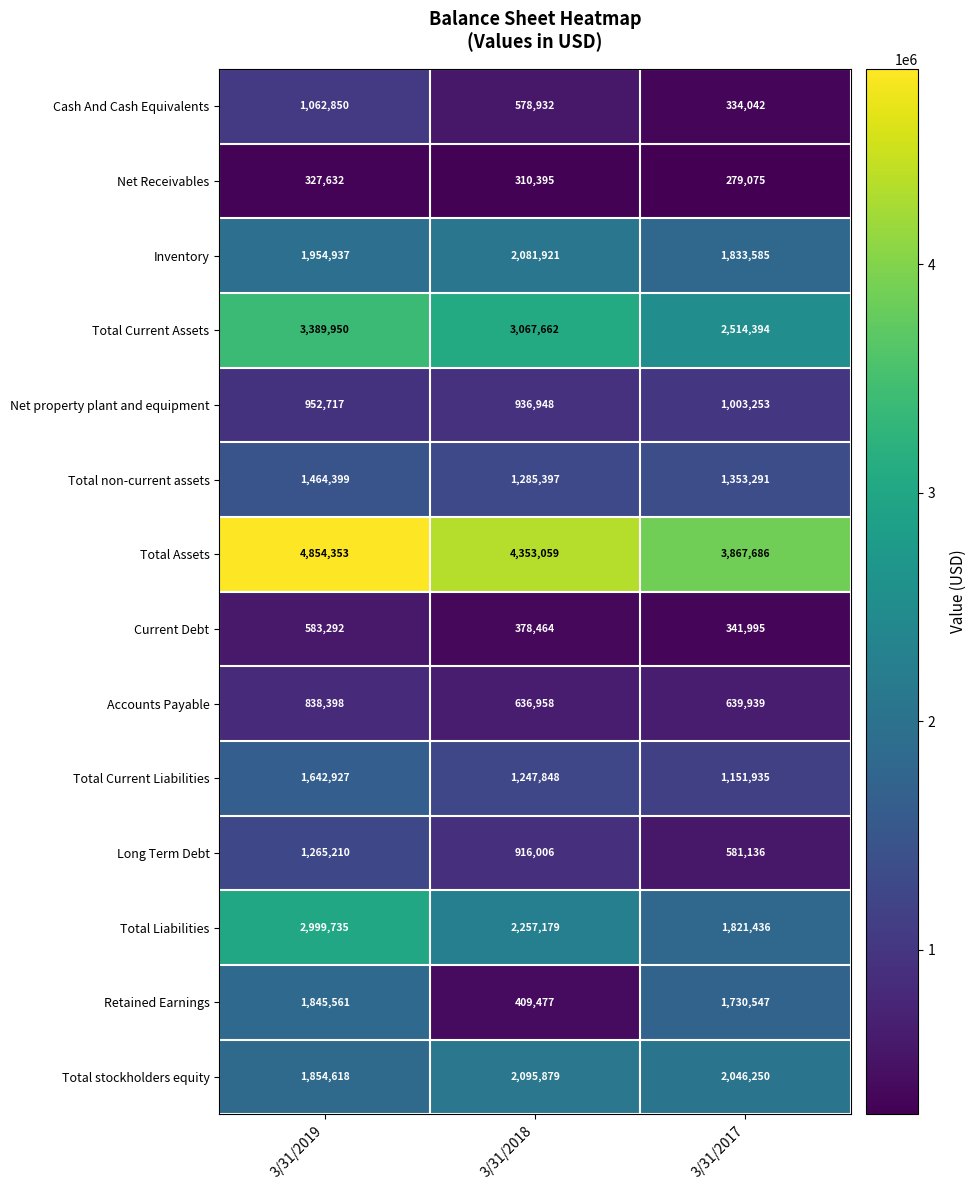

What is the difference between the second highest and minimum values in the Current Debt series?

36469